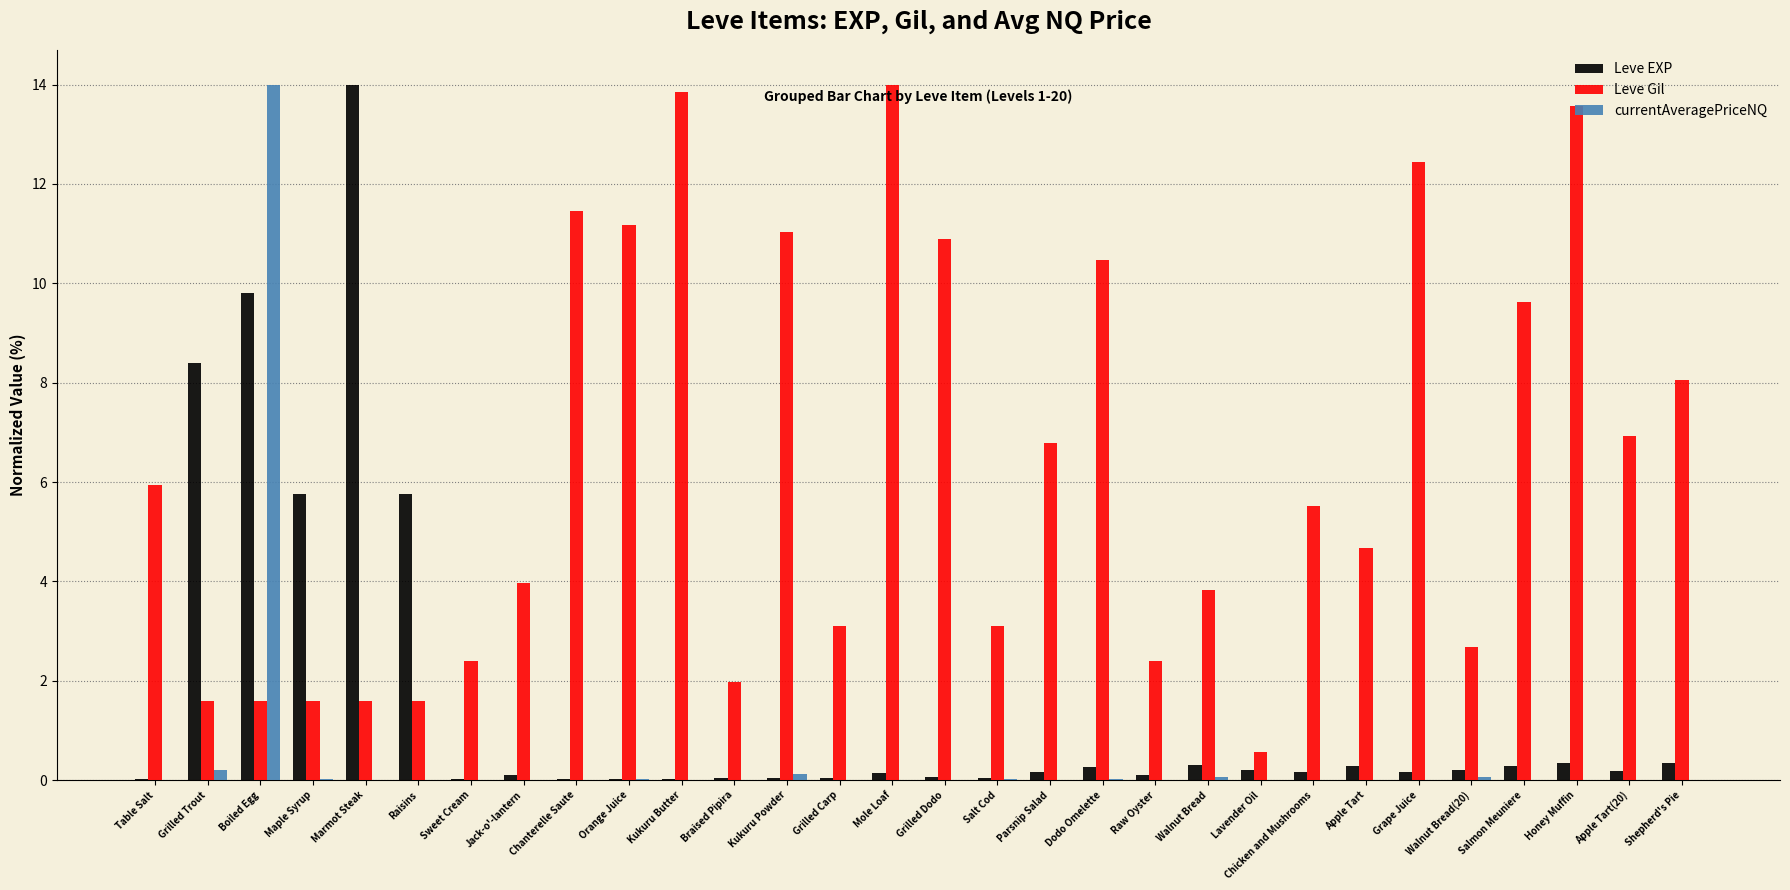

Is it true that Leve Gil equals 1.5 at Raw Oyster?

False